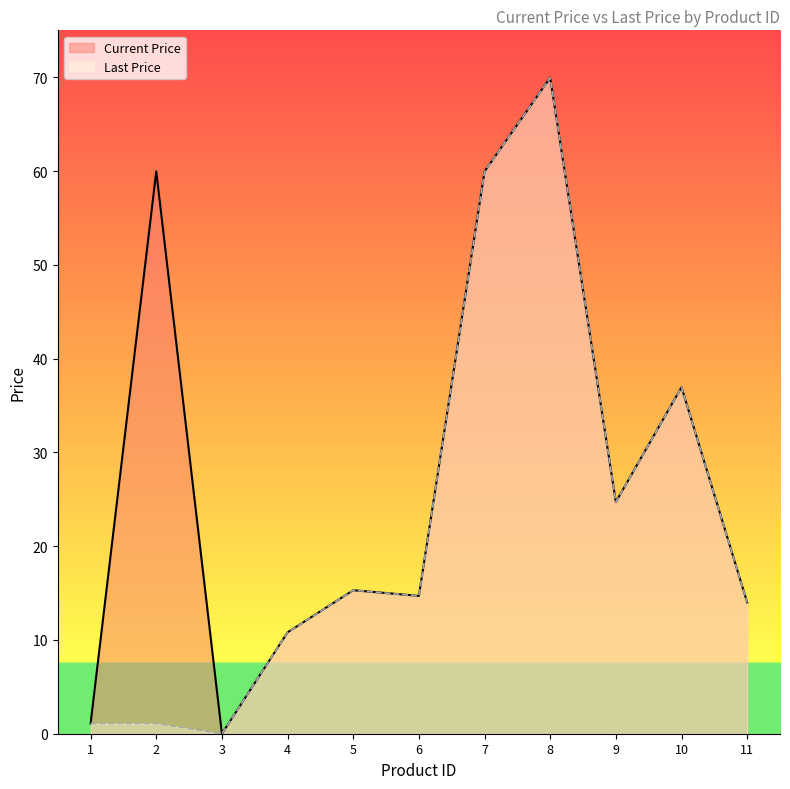

Where is Current Price nearest to the value 34?

10